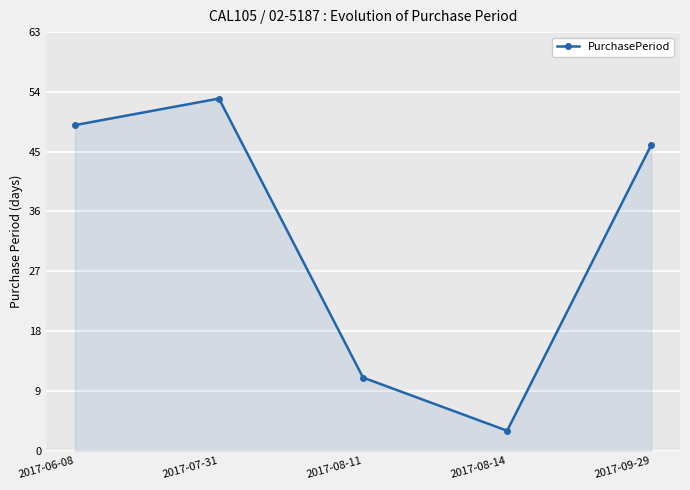

Reading right to left, list all the values displayed in this chart.

46	3	11	53	49